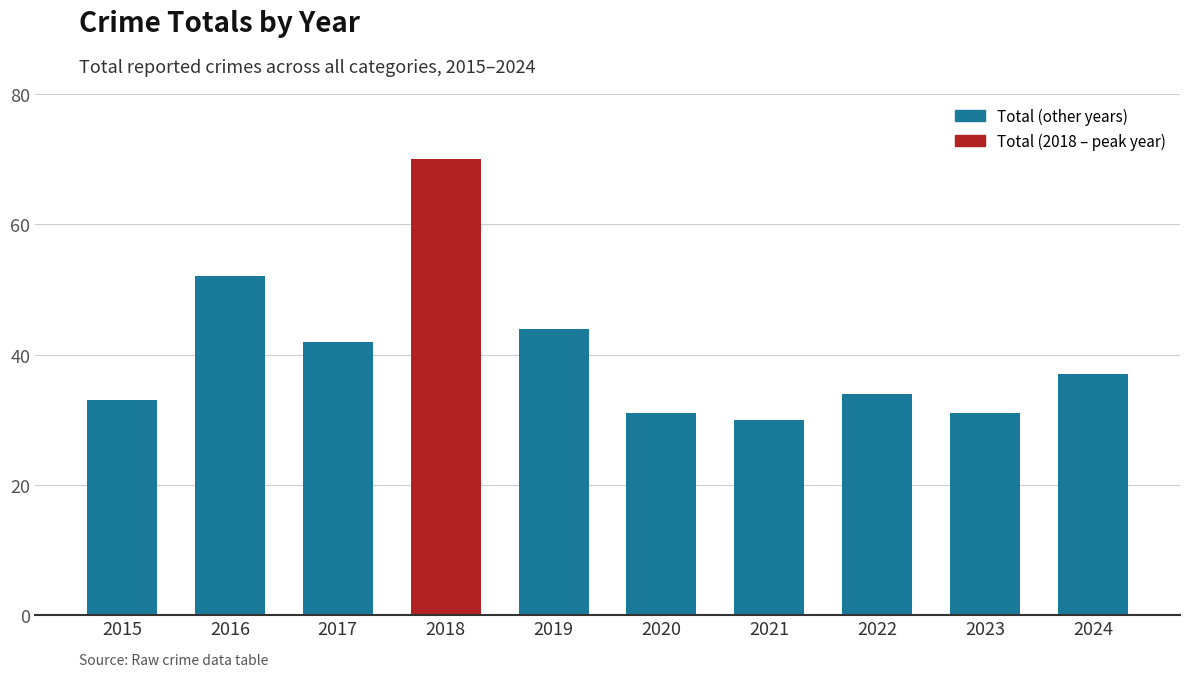

Reading left to right, extract all data points from this chart.

33	52	42	70	44	31	30	34	31	37